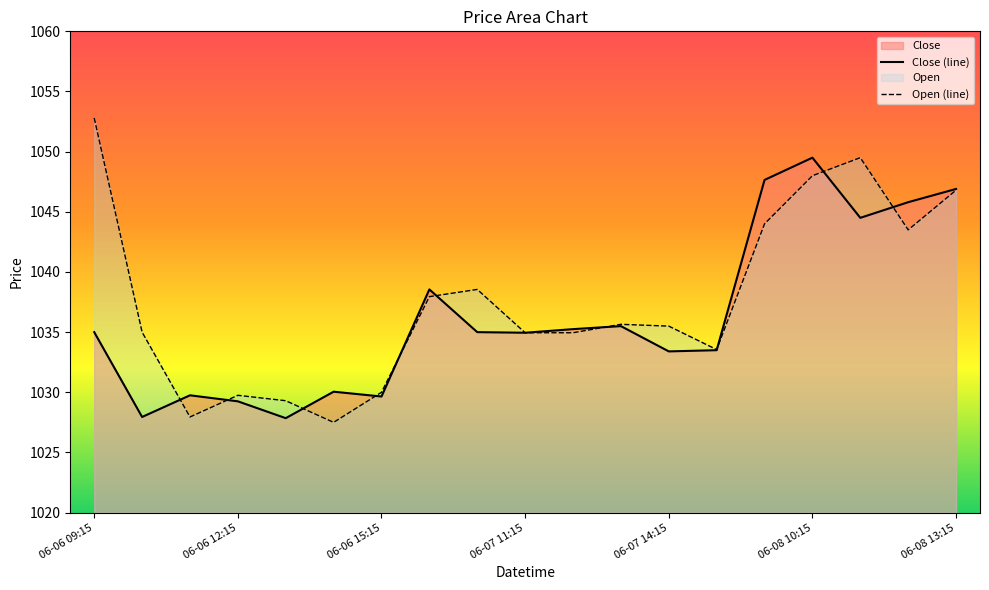

What is the highest value of the Open series?

1052.8